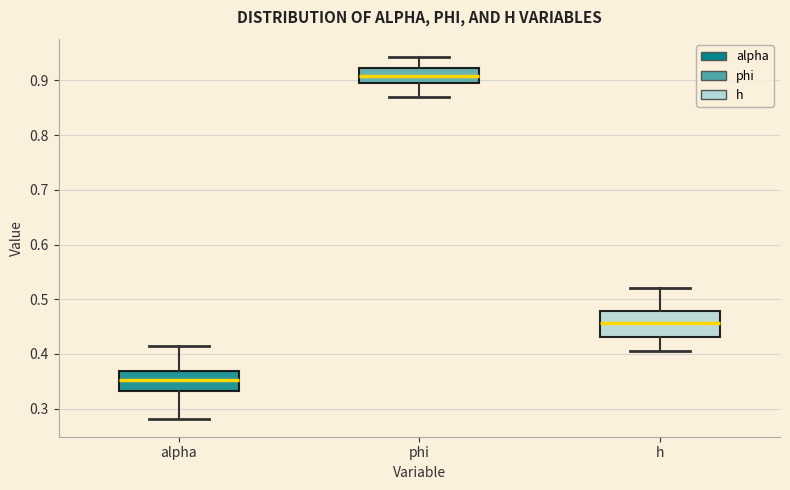

Reading left to right, read every box against the y-axis: the position of its median line, the range the box covers, and the ends of its whiskers. The values are not printed on the chart, so give them approximately, as read against the axis.

alpha: median 0.35, box 0.33 to 0.37, whiskers 0.28 to 0.41
phi: median 0.91, box 0.89 to 0.92, whiskers 0.87 to 0.94
h: median 0.46, box 0.43 to 0.48, whiskers 0.41 to 0.52